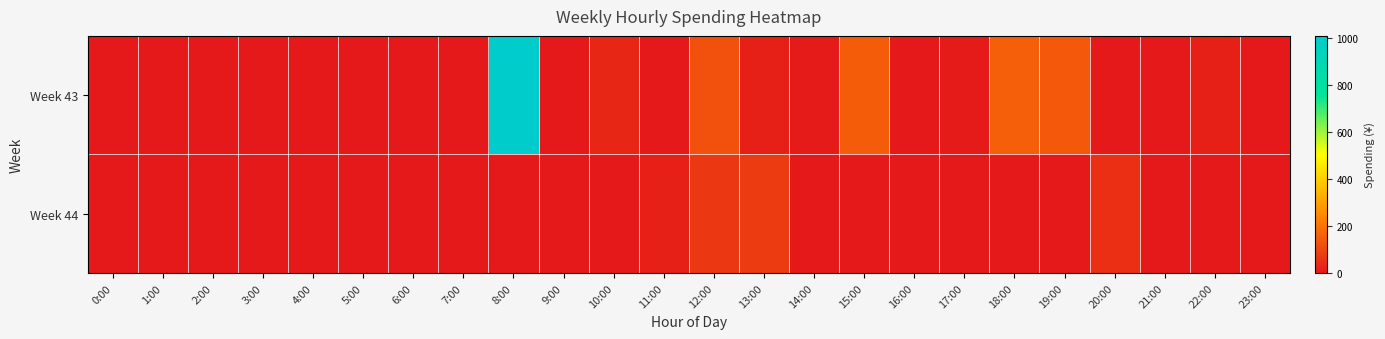

Where is Week 44 nearest to the value 39?

20:00